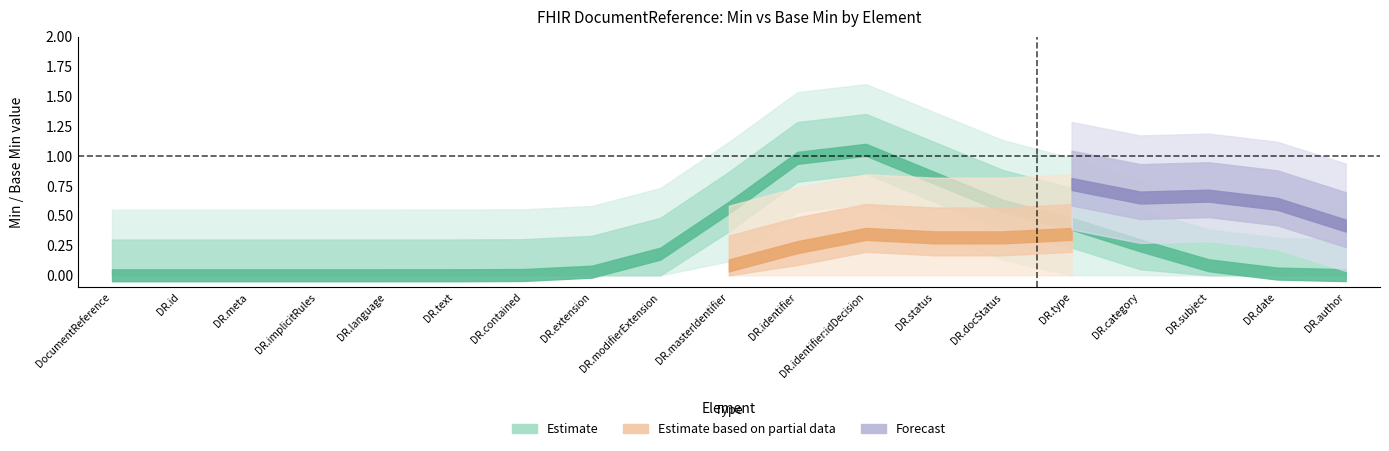

Does the chart have visible grid lines?

No